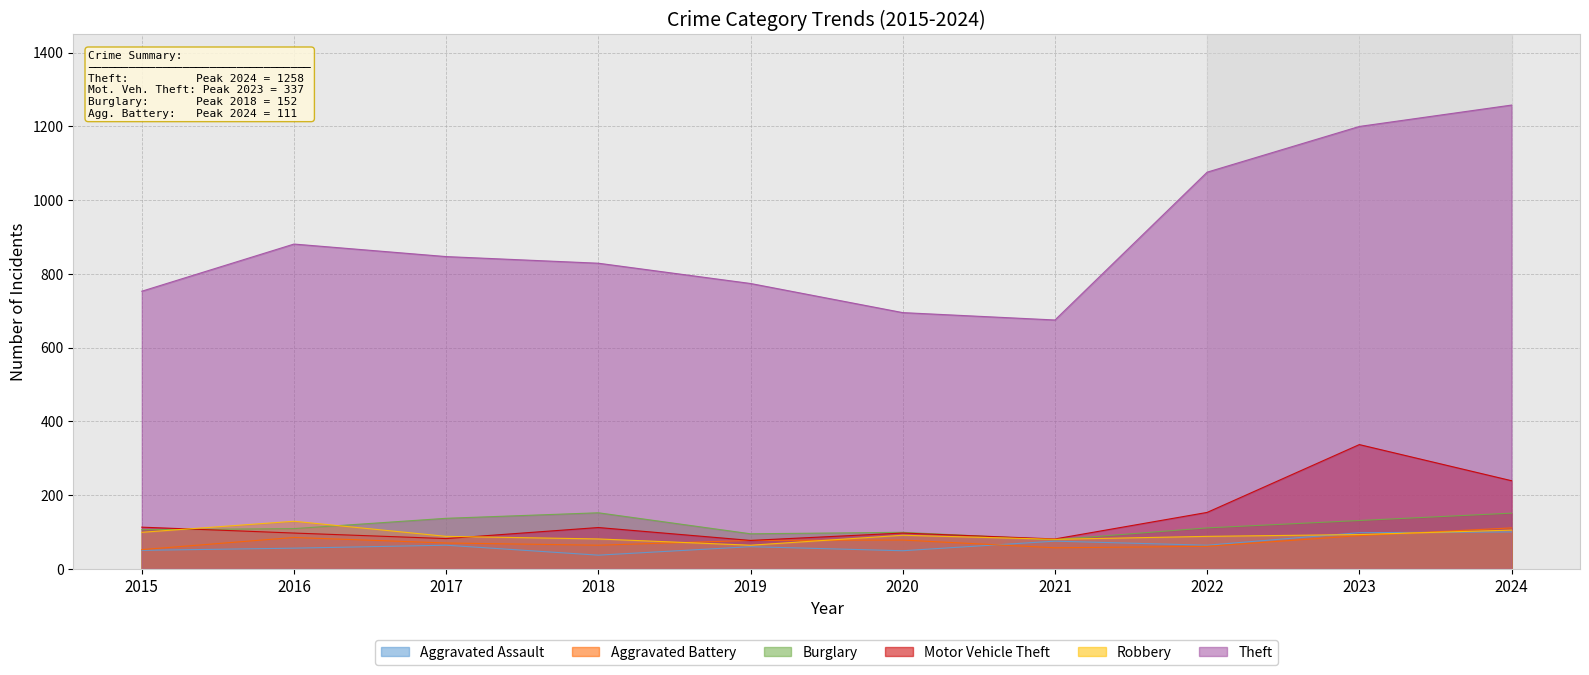

The Aggravated Battery series shows 109 at 2017. True or false?

False